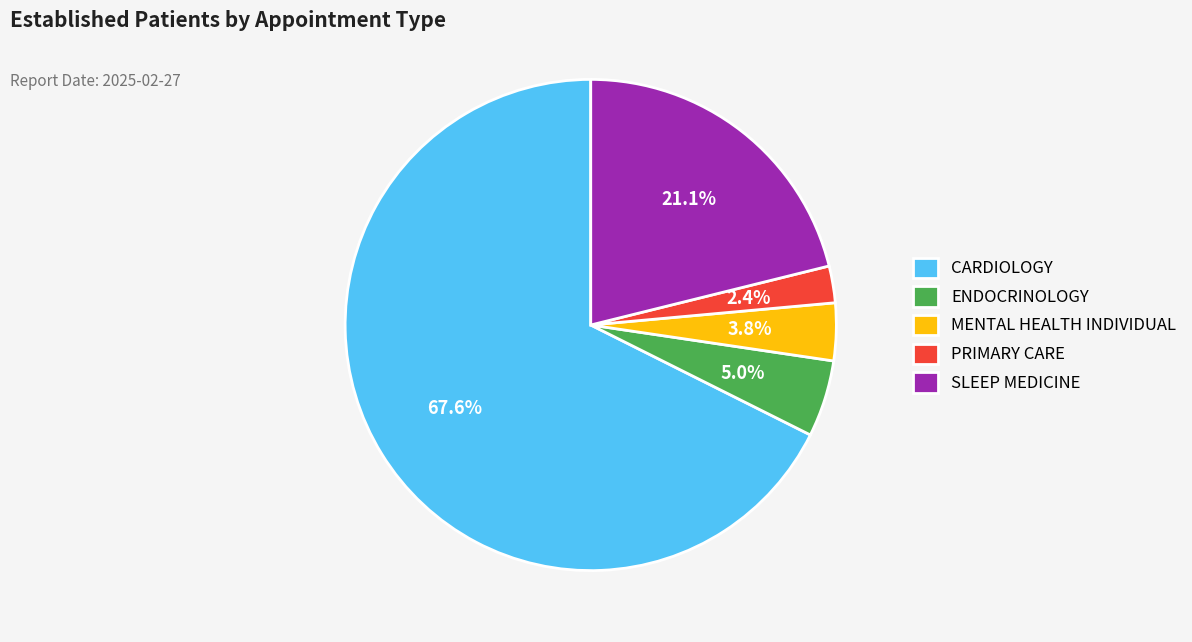

Which has a higher value, MENTAL HEALTH INDIVIDUAL or ENDOCRINOLOGY?

ENDOCRINOLOGY